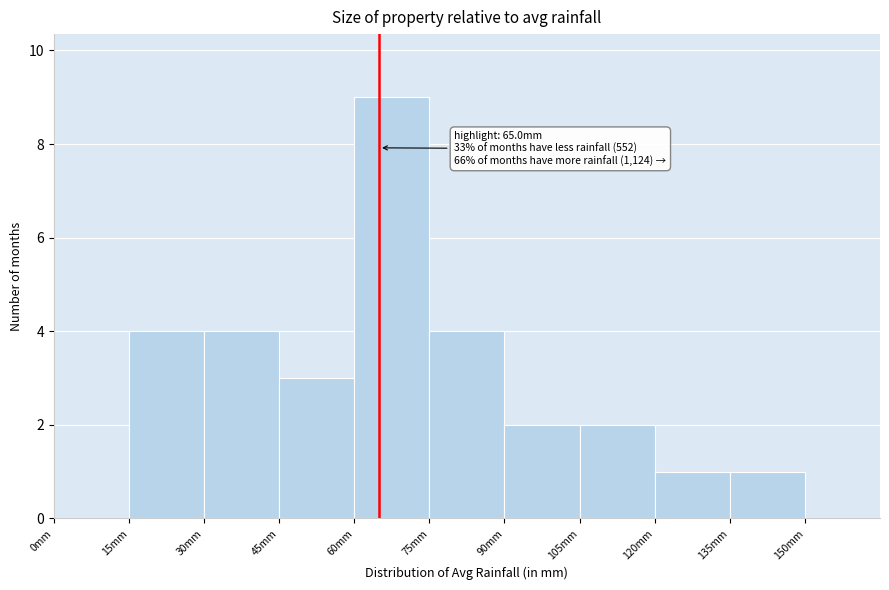

Over which range of the x-axis is the bar tallest?

60 to 75